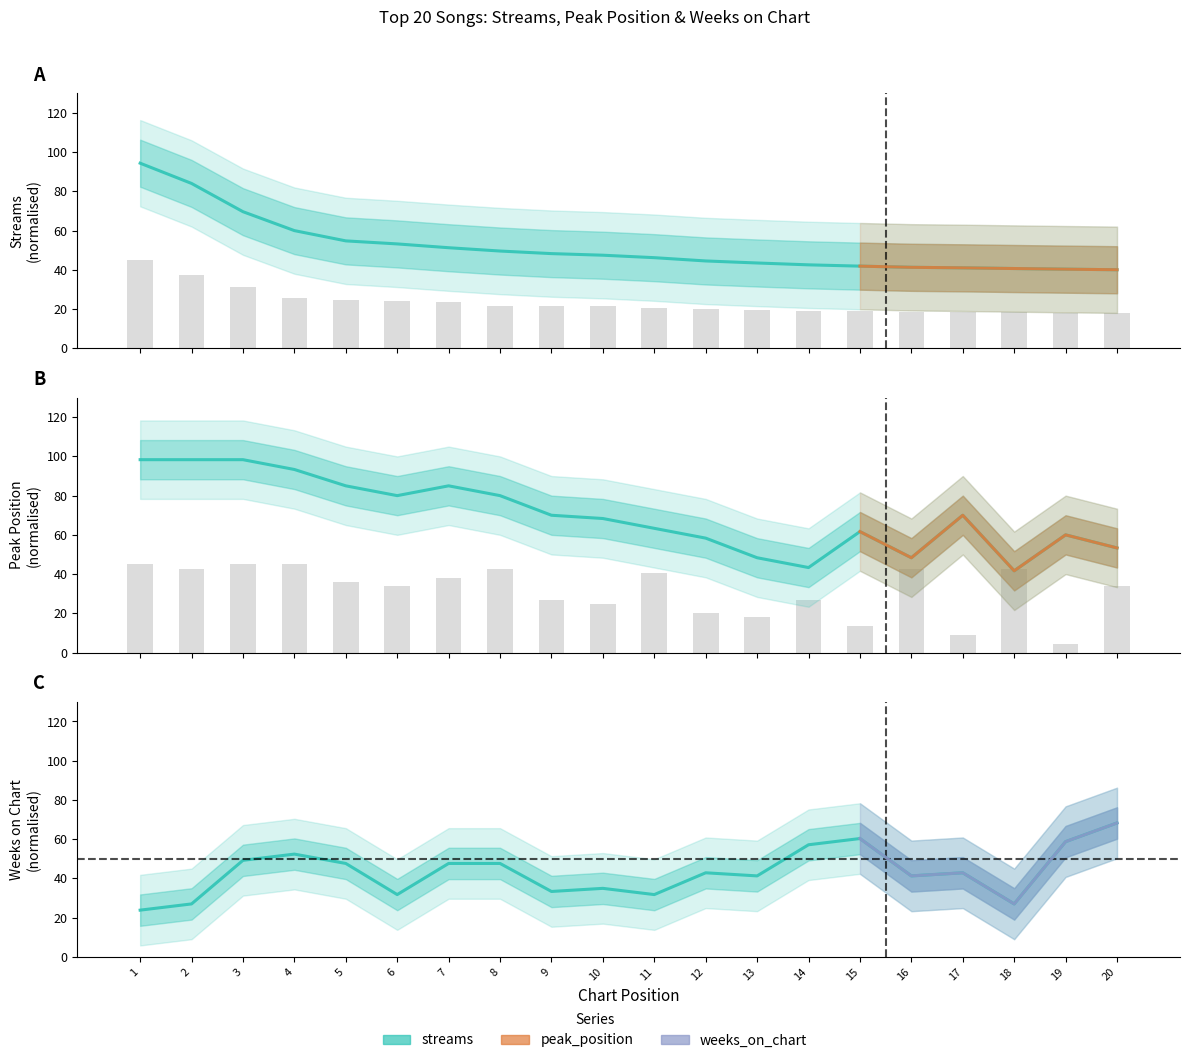

Does the chart contain any negative values?

No